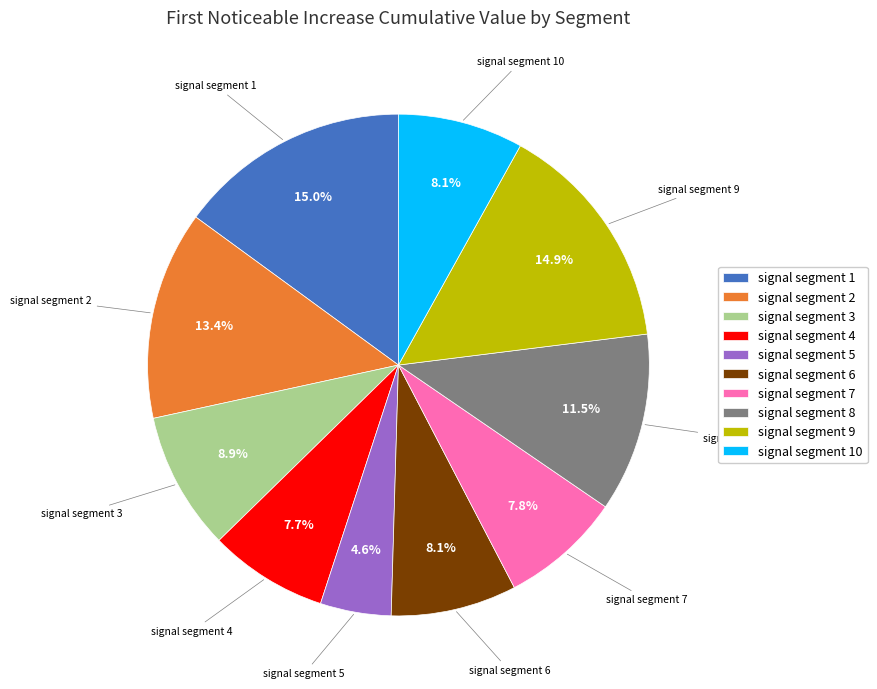

Which has a higher value, signal segment 3 or signal segment 10?

signal segment 3